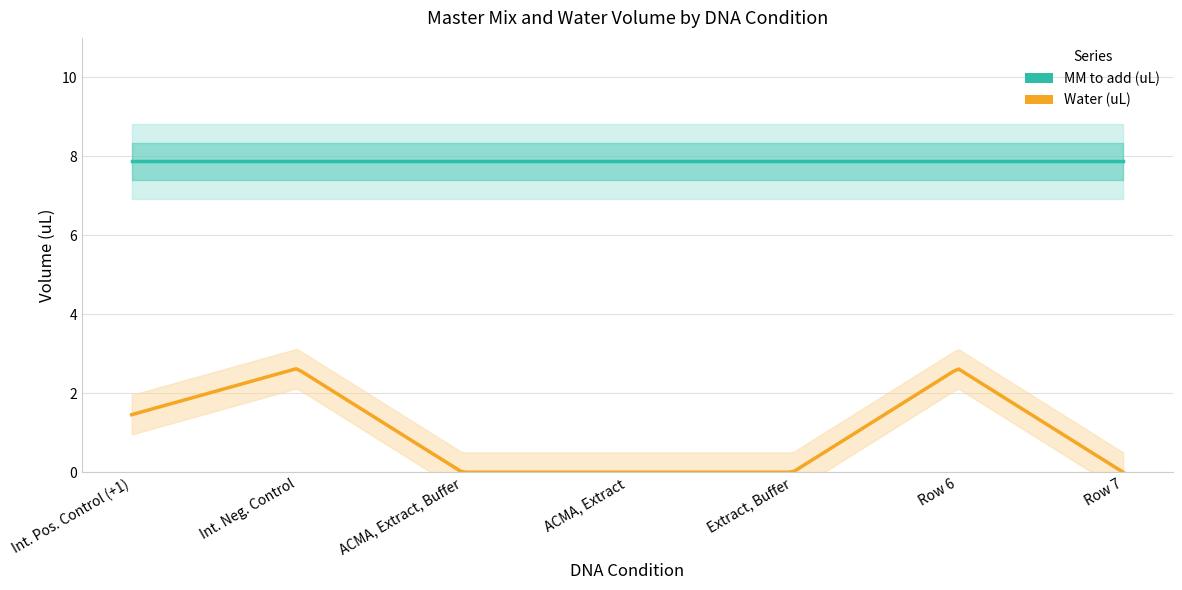

True or false: MM to add (uL) has more than 2 points higher than both neighbors.

False